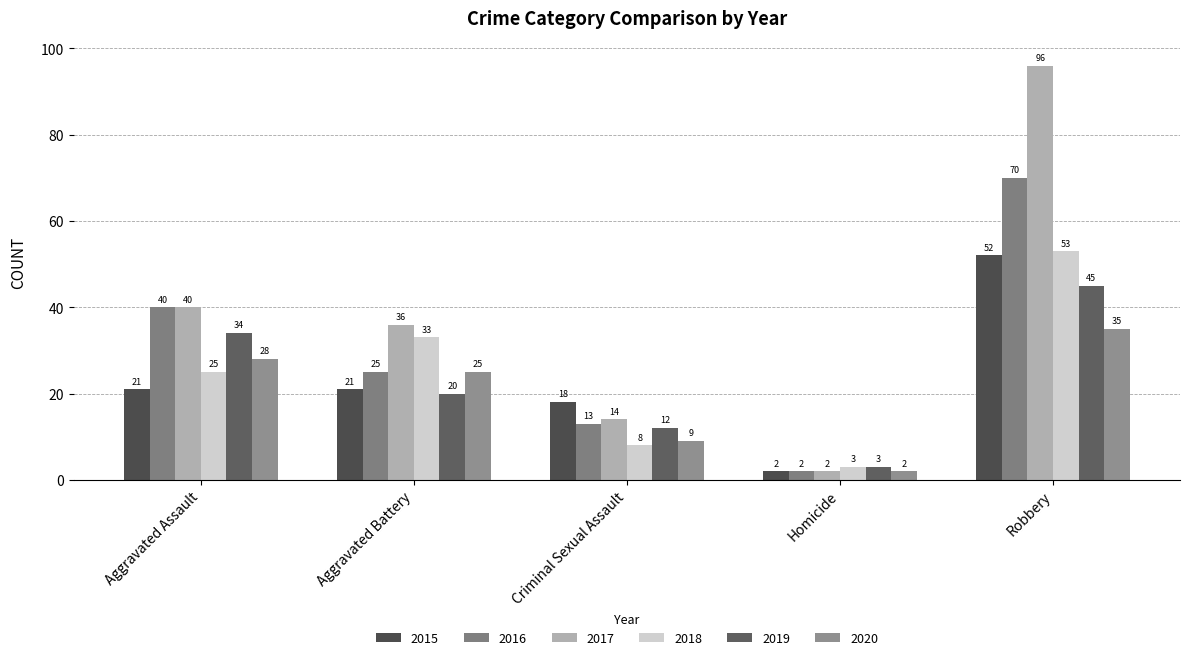

What is the total value across all series at Aggravated Battery?

160